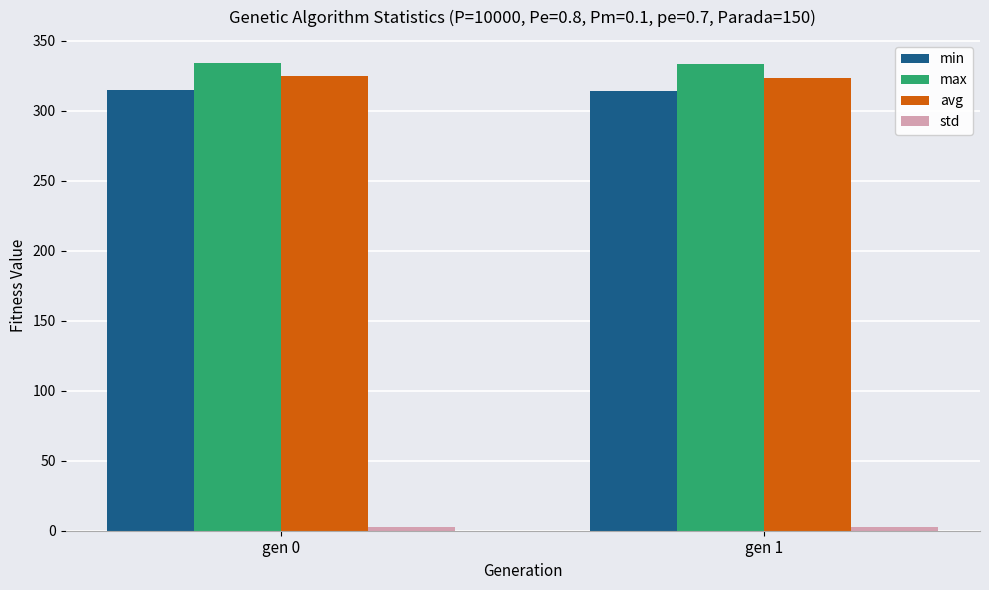

What is the value of the min bar at the 1st from the left?

314.7